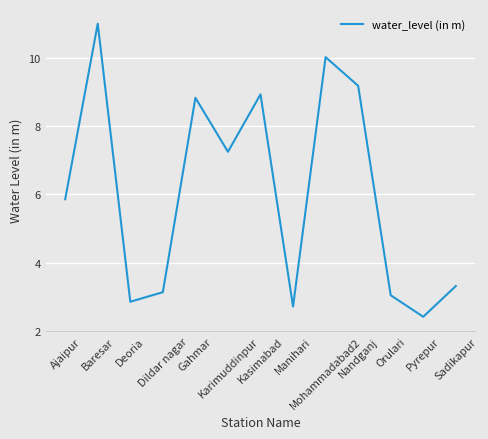

How many lines are shown in the chart?

1